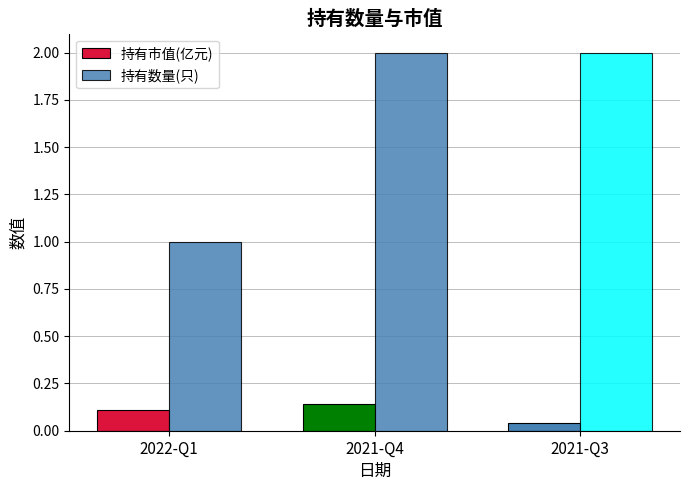

Does the chart contain stacked bars?

No